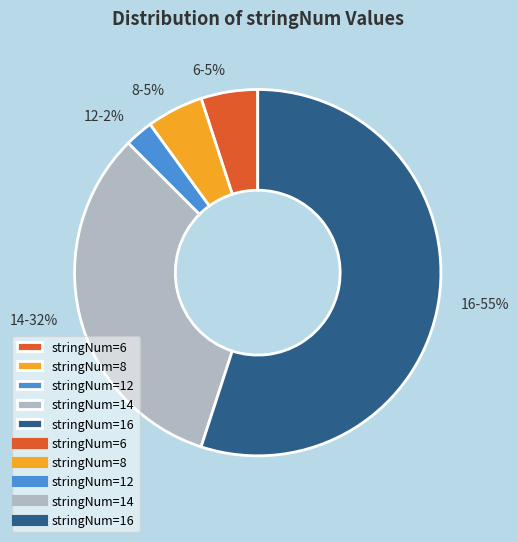

Is there any slice that represents more than half of the pie?

Yes